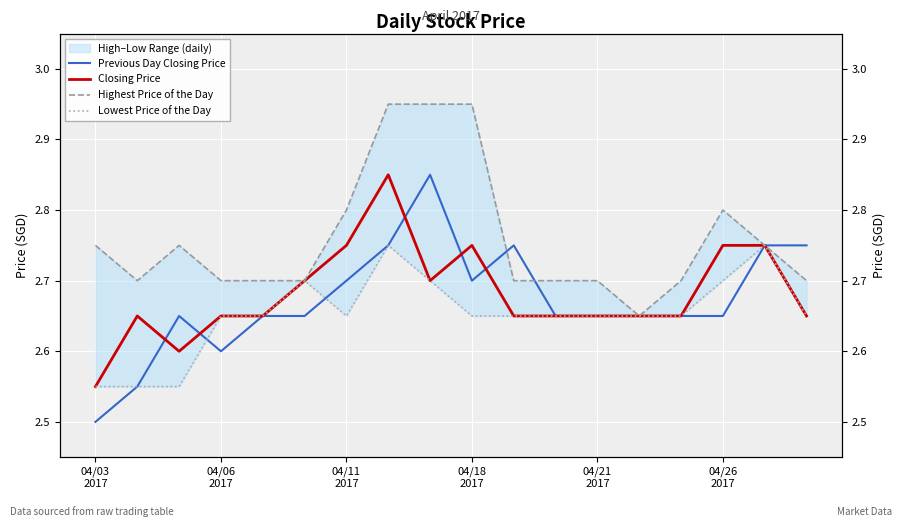

What is the difference between the highest and lowest values at 11?

0.1